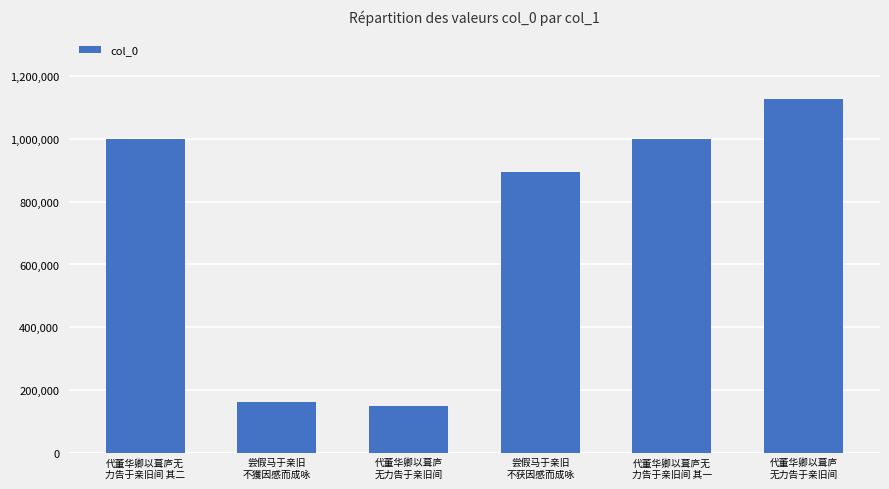

Where is the data nearest to the value 638121?

尝假马于亲旧
不获因感而成咏